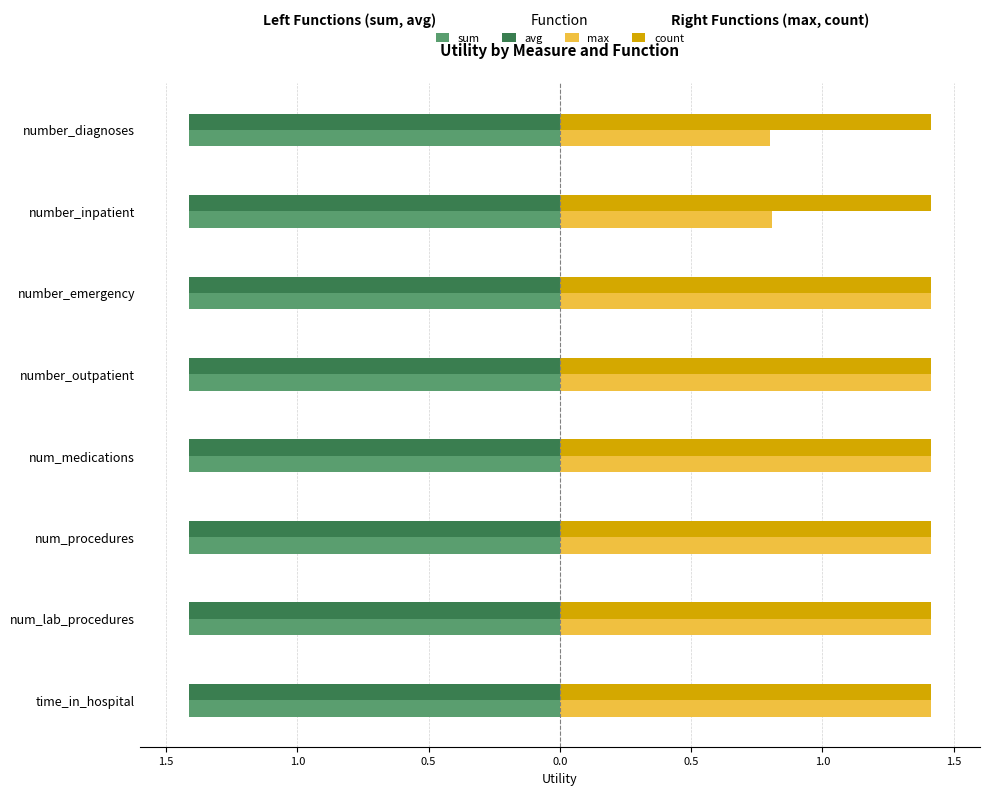

What are all the series names shown in the legend?

sum, avg, max, count